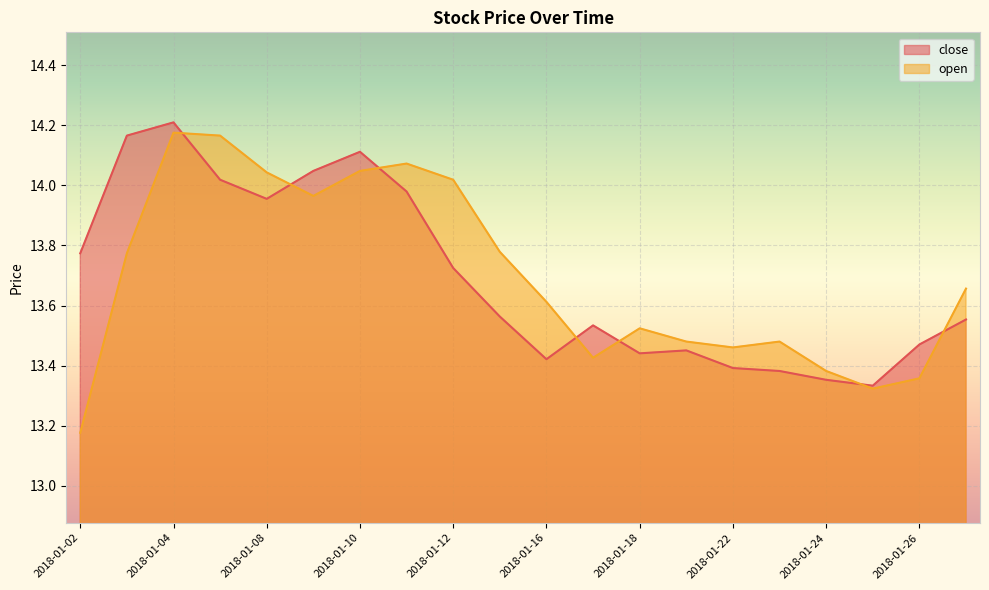

Rank the series by their maximum value, from highest to lowest.

close, open